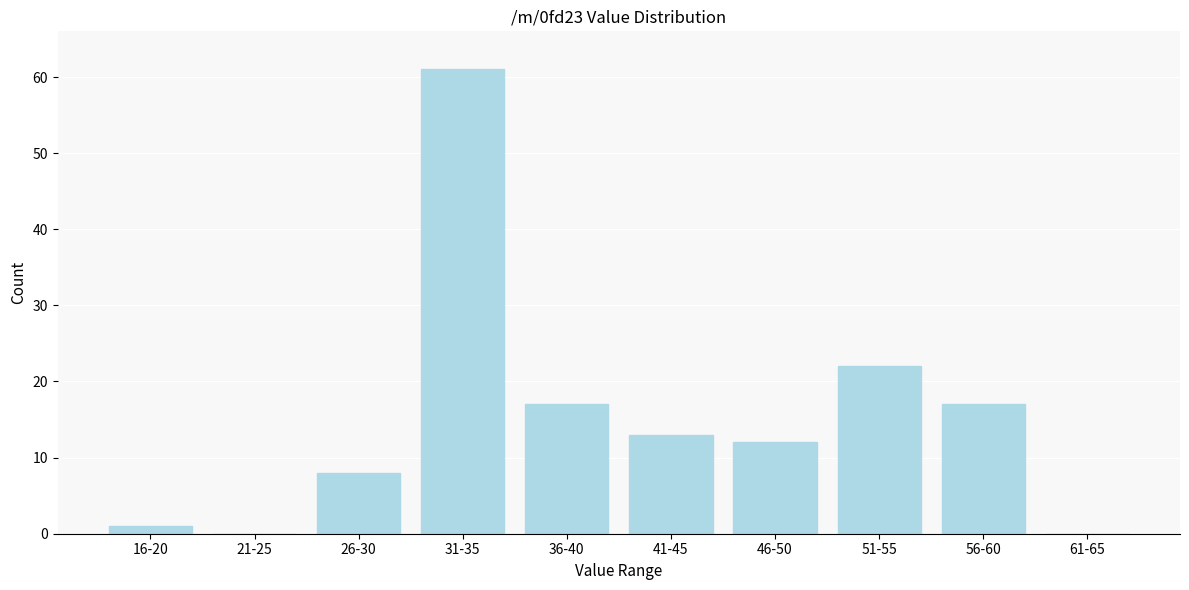

Reading left to right, transcribe all the data shown in this chart.

16-20=1	21-25=0	26-30=8	31-35=61	36-40=17	41-45=13	46-50=12	51-55=22	56-60=17	61-65=0